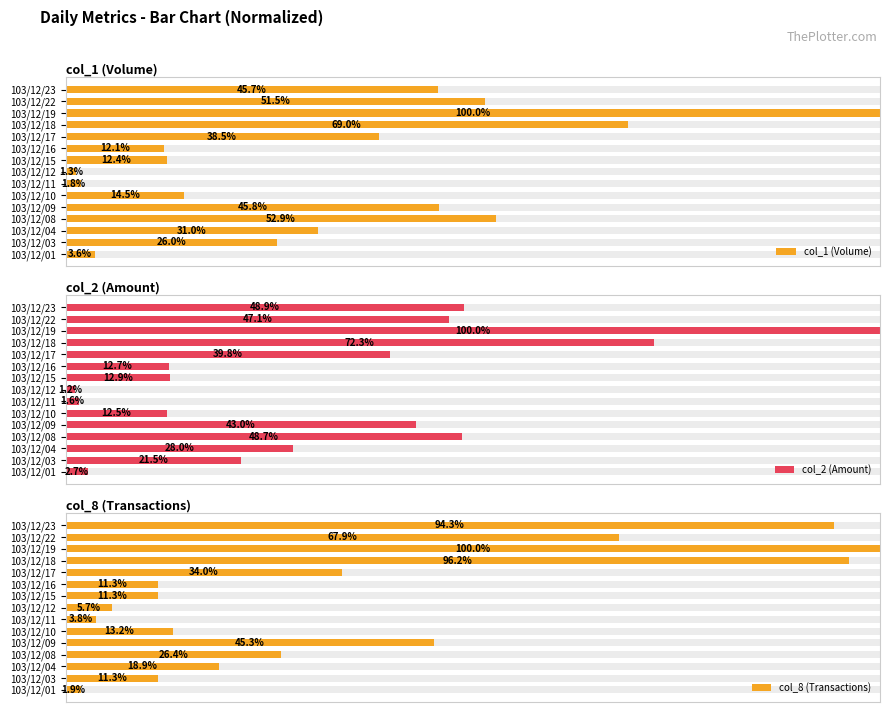

Rank the series by their average value, from highest to lowest.

col_8 (Transactions), col_1 (Volume), col_2 (Amount)